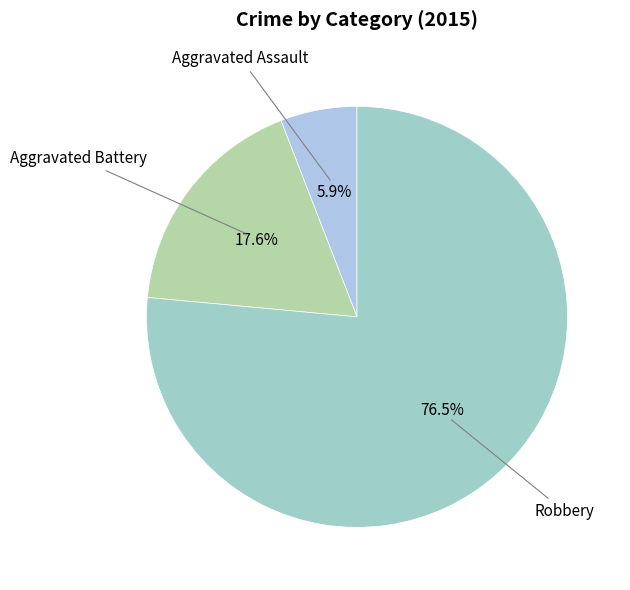

How many segments does this pie chart have?

3